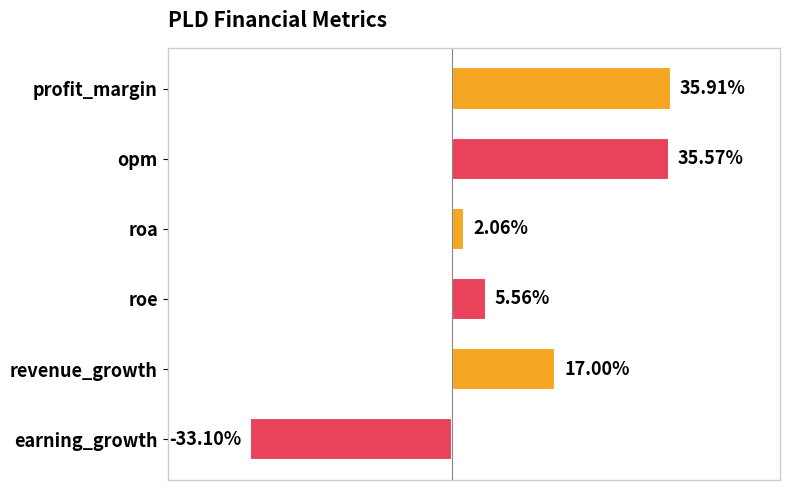

List the labels in order of value, largest first.

profit_margin, opm, revenue_growth, roe, roa, earning_growth